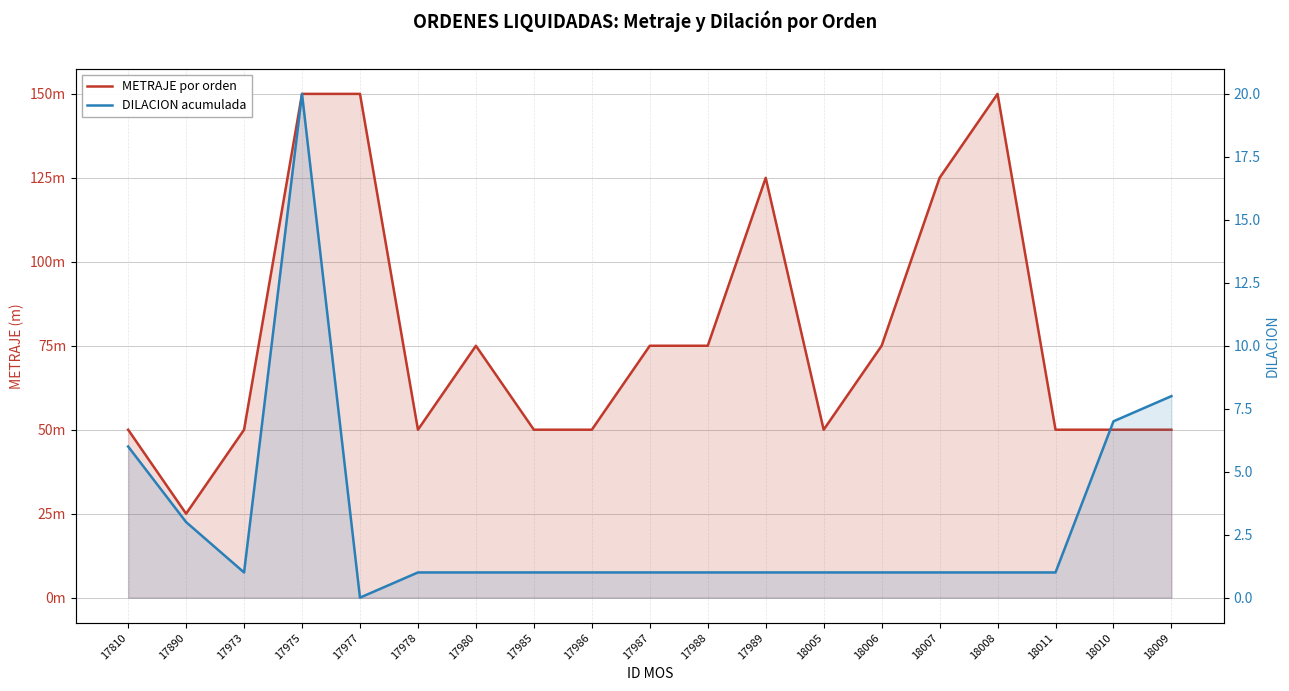

How many values in the DILACION acumulada series are below 1?

1